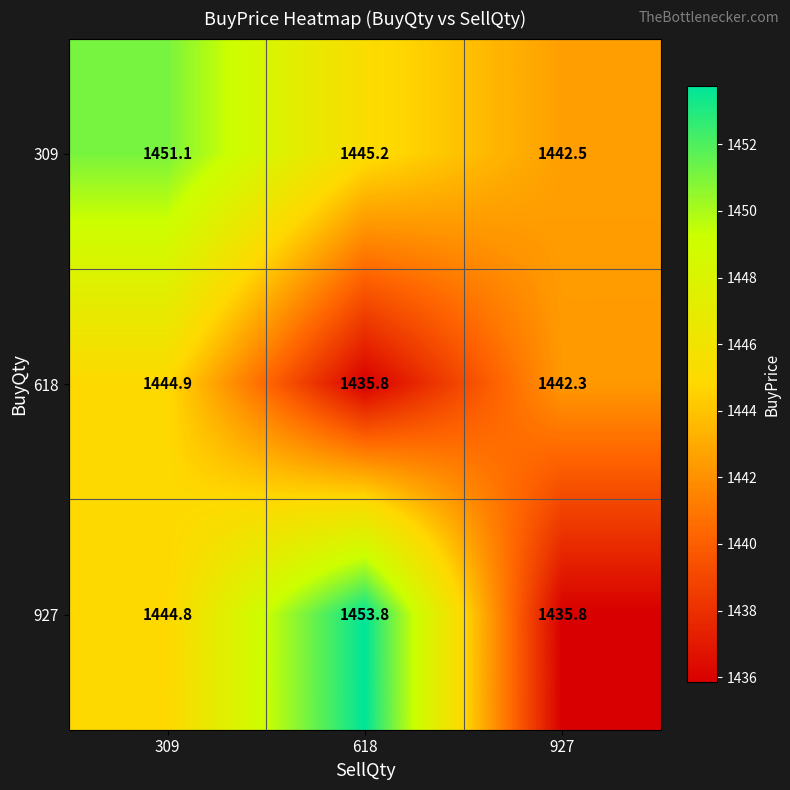

The value of 618 at 618 is 400.4. True or false?

False